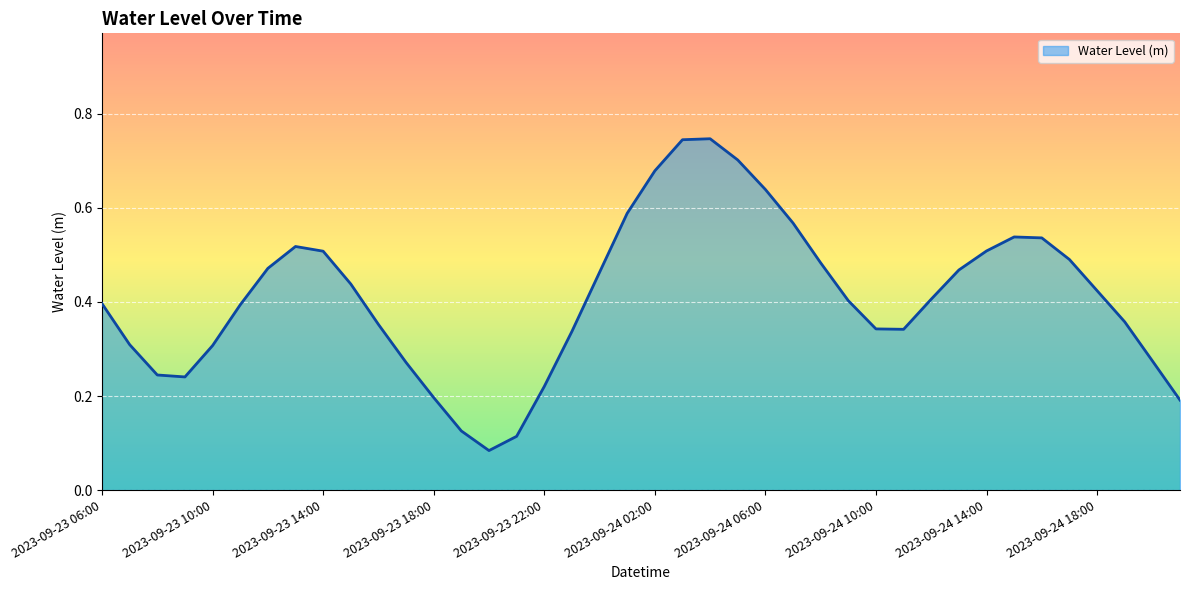

List the labels in order of value, largest first.

2023-09-24 04:00, 2023-09-24 03:00, 2023-09-24 05:00, 2023-09-24 02:00, 2023-09-24 06:00, 2023-09-24 01:00, 2023-09-24 07:00, 2023-09-24 15:00, 2023-09-24 16:00, 2023-09-23 13:00, 2023-09-24 14:00, 2023-09-23 14:00, 2023-09-24 17:00, 2023-09-24 08:00, 2023-09-23 12:00, 2023-09-24 13:00, 2023-09-24 00:00, 2023-09-23 15:00, 2023-09-24 18:00, 2023-09-24 12:00, 2023-09-24 09:00, 2023-09-23 06:00, 2023-09-23 11:00, 2023-09-24 19:00, 2023-09-23 16:00, 2023-09-24 10:00, 2023-09-24 11:00, 2023-09-23 23:00, 2023-09-23 07:00, 2023-09-23 10:00, 2023-09-24 20:00, 2023-09-23 17:00, 2023-09-23 08:00, 2023-09-23 09:00, 2023-09-23 22:00, 2023-09-23 18:00, 2023-09-24 21:00, 2023-09-23 19:00, 2023-09-23 21:00, 2023-09-23 20:00